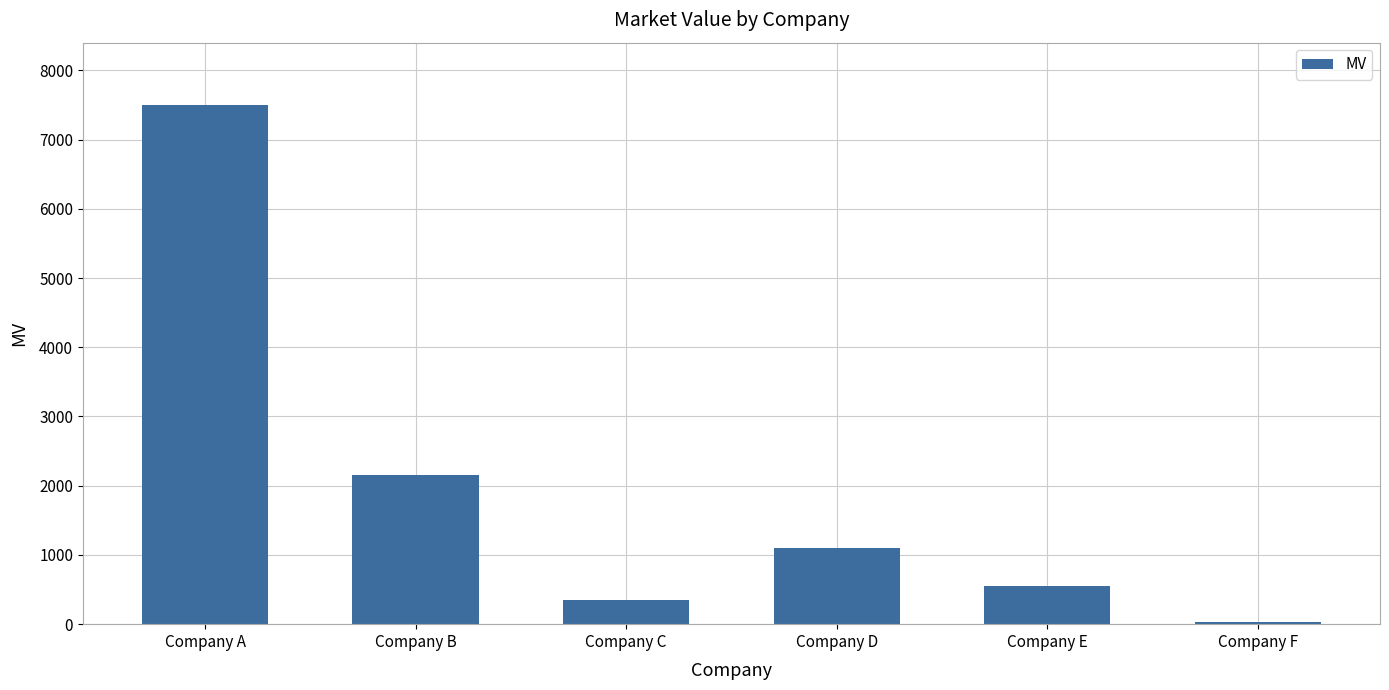

The chart shows a value of 849 at Company E. True or false?

False